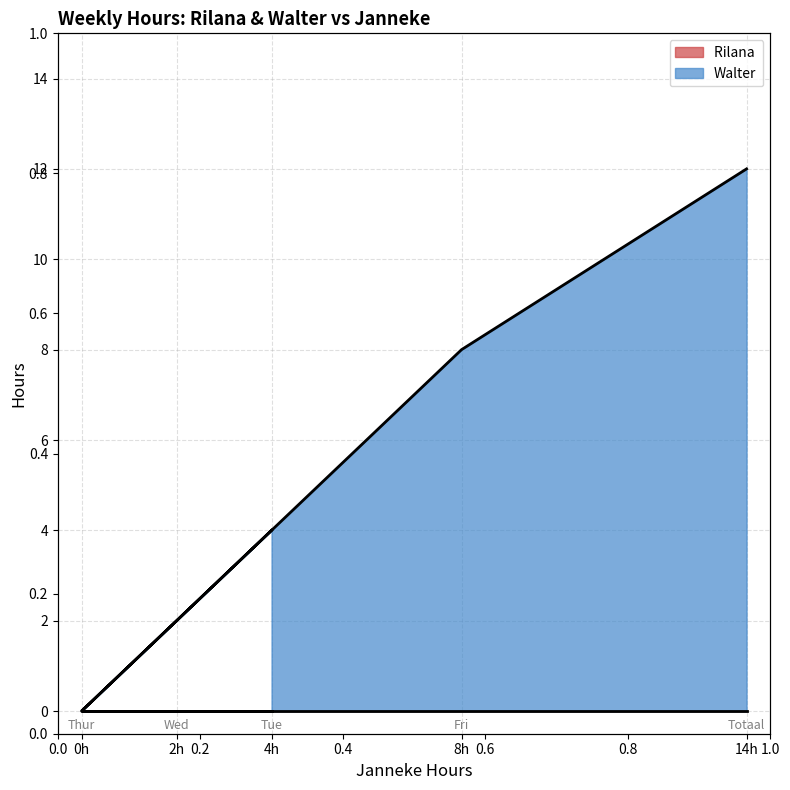

What is the change in value from Tue to Thur?

-4